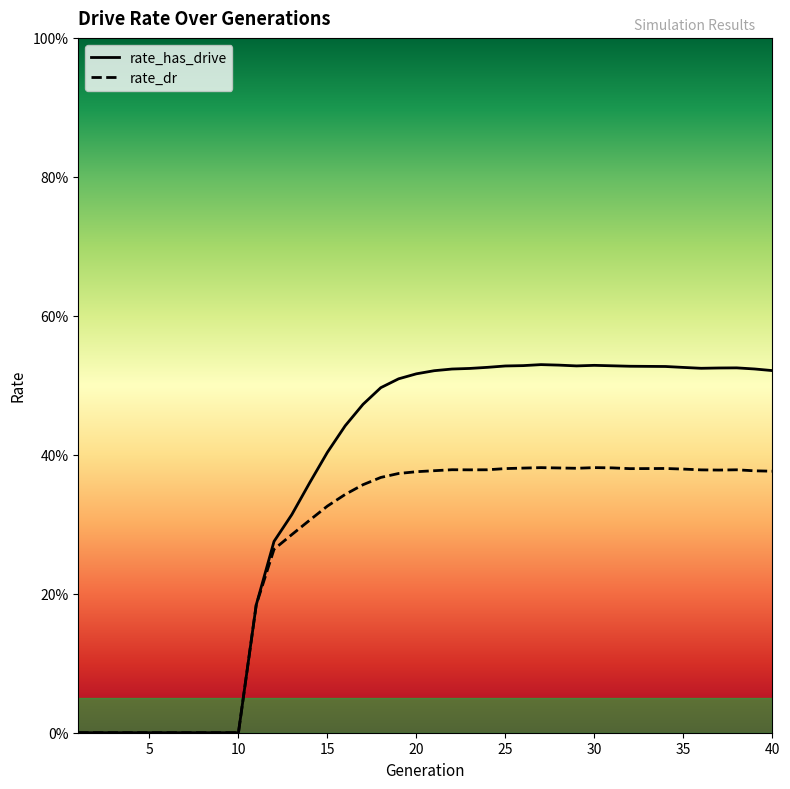

What is the average value of the rate_dr series?

0.3